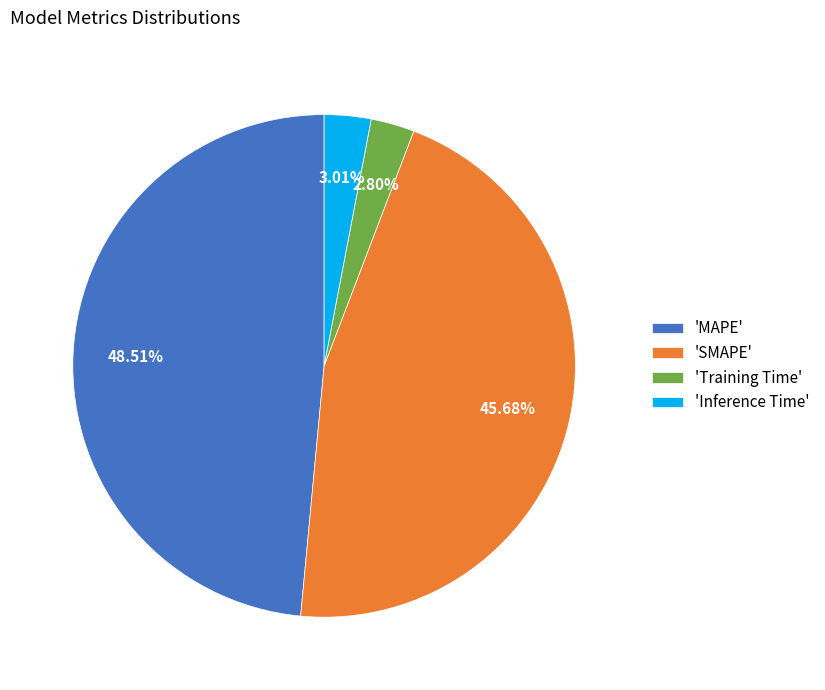

Which slice is the largest?

'MAPE'